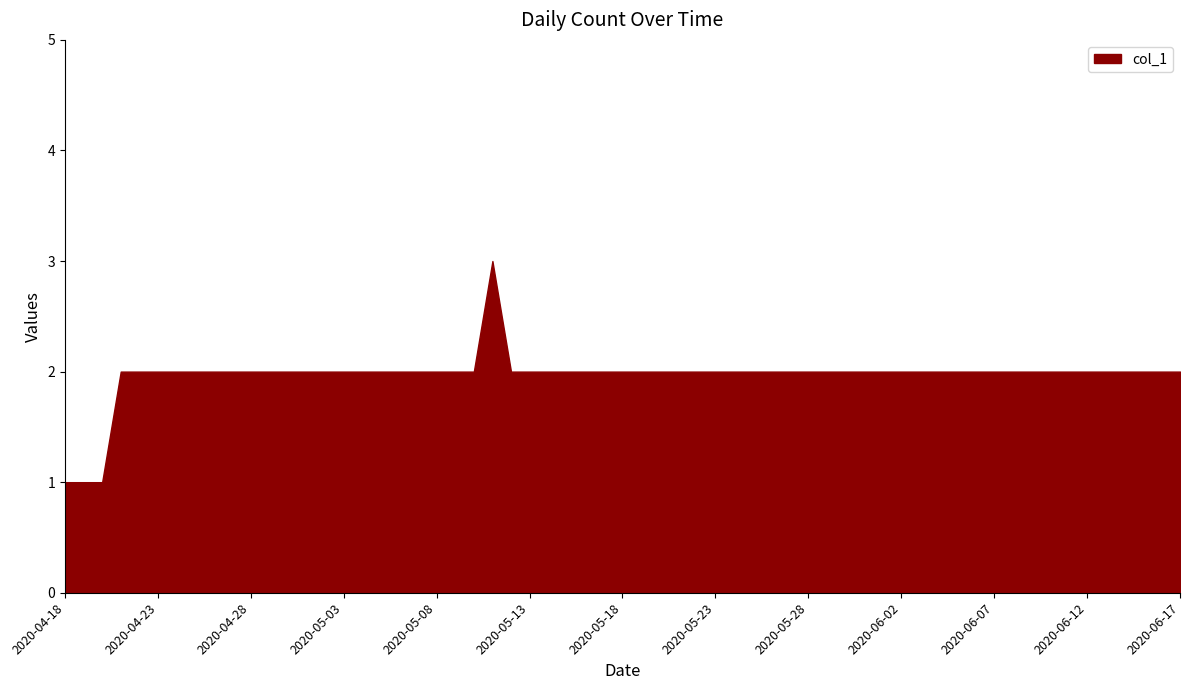

What is the sum of all values?

120